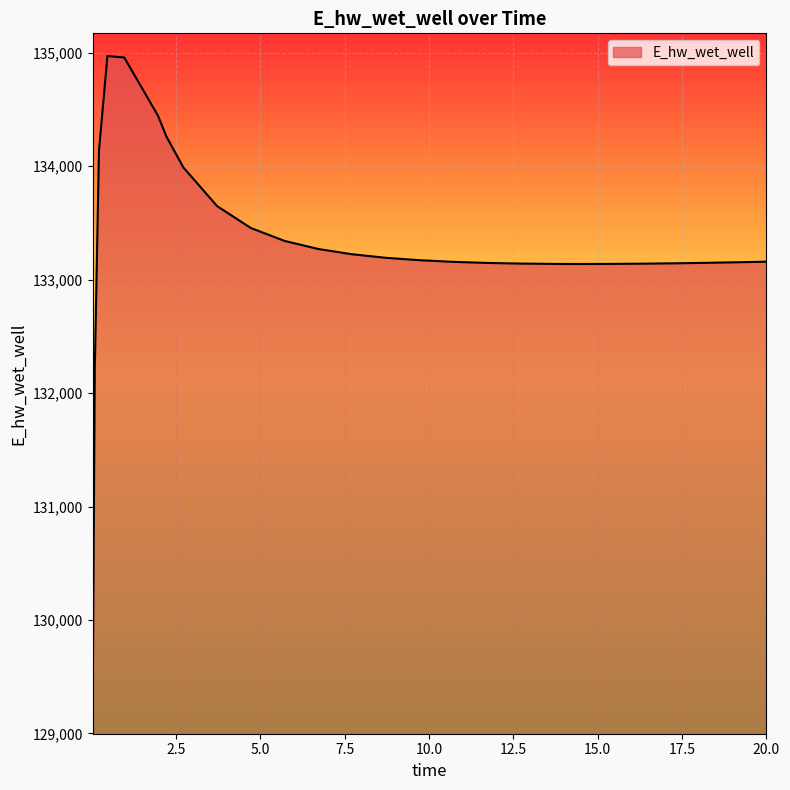

What is the smallest value displayed?

129197.7